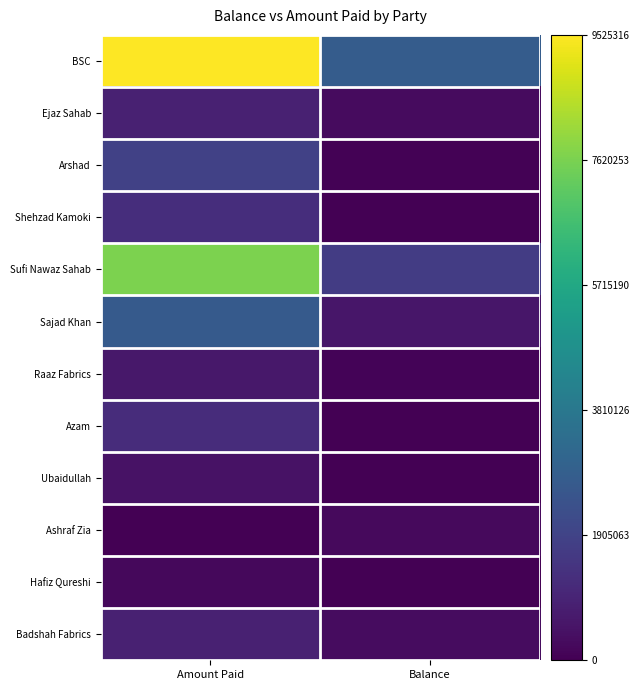

Reading left to right, what are all the values shown in this chart?

BSC: Amount Paid=1.0	Balance=0.3
Ejaz Sahab: Amount Paid=0.1	Balance=0.0
Arshad: Amount Paid=0.2	Balance=0.0
Shehzad Kamoki: Amount Paid=0.1	Balance=0.0
Sufi Nawaz Sahab: Amount Paid=0.8	Balance=0.2
Sajad Khan: Amount Paid=0.3	Balance=0.1
Raaz Fabrics: Amount Paid=0.1	Balance=0.0
Azam: Amount Paid=0.1	Balance=0.0
Ubaidullah: Amount Paid=0.0	Balance=0.0
Ashraf Zia: Amount Paid=0.0	Balance=0.0
Hafiz Qureshi: Amount Paid=0.0	Balance=0.0
Badshah Fabrics: Amount Paid=0.1	Balance=0.0